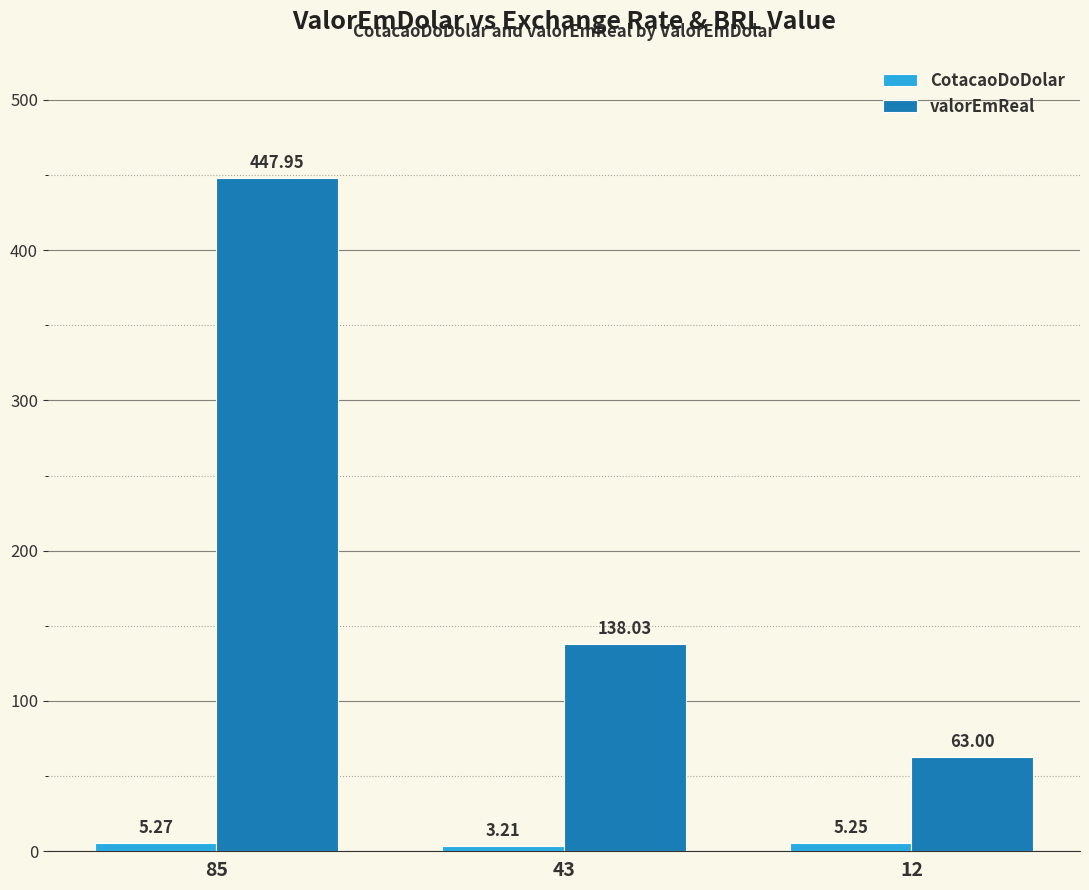

Which series has the largest total across all categories?

valorEmReal